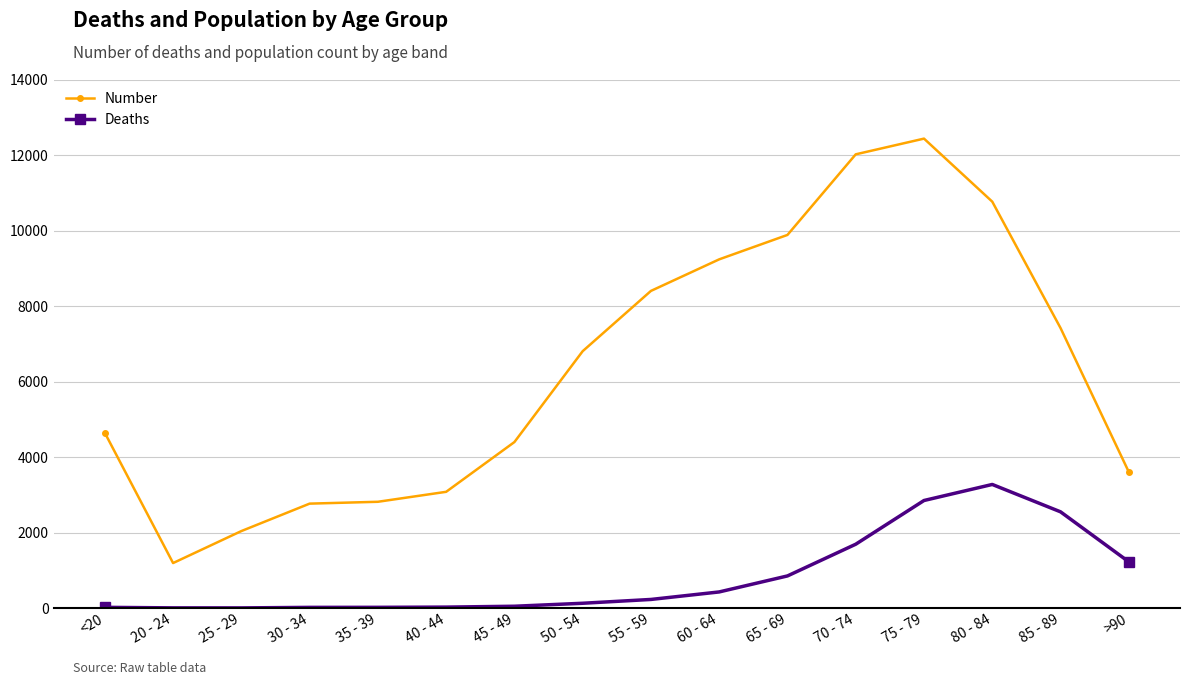

Rank the series by their average value, from highest to lowest.

Number, Deaths